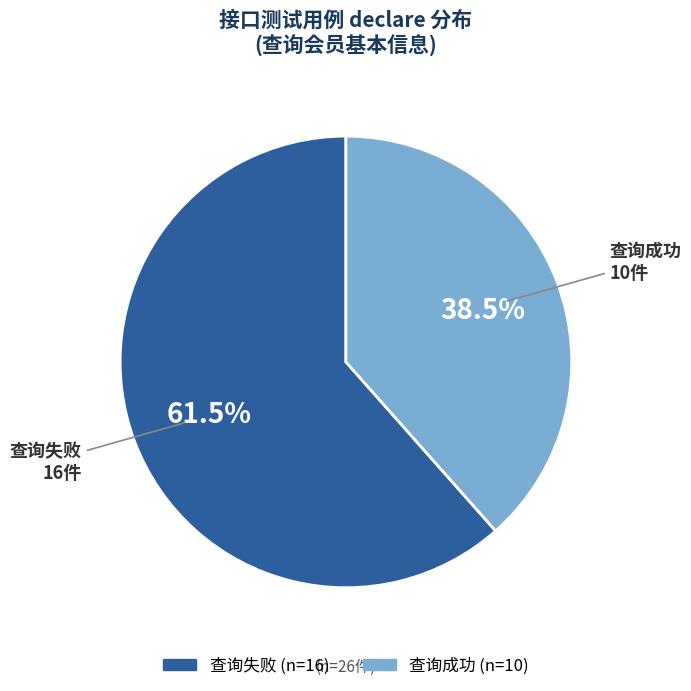

Which category accounts for the majority?

查询失败